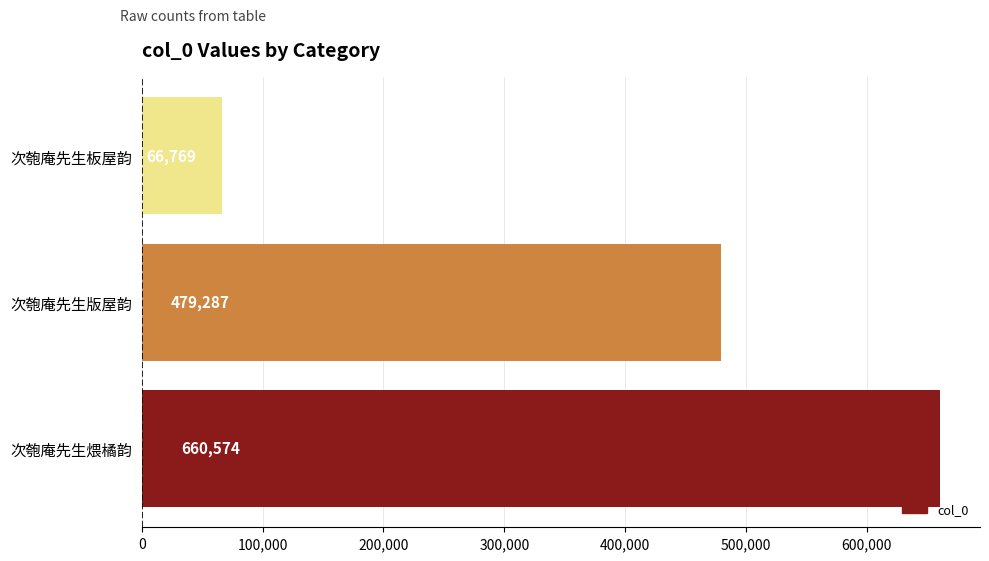

What is the sum of all values?

1206630